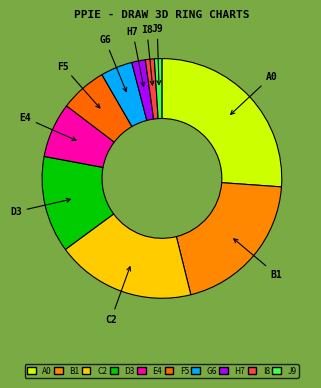

Approximately how many times larger is the value at D3 compared to F5?

2.1